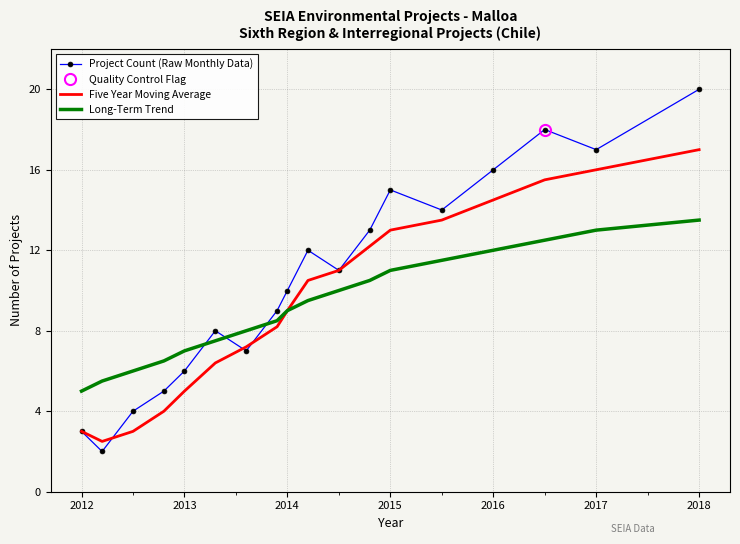

How many lines are shown in the chart?

3